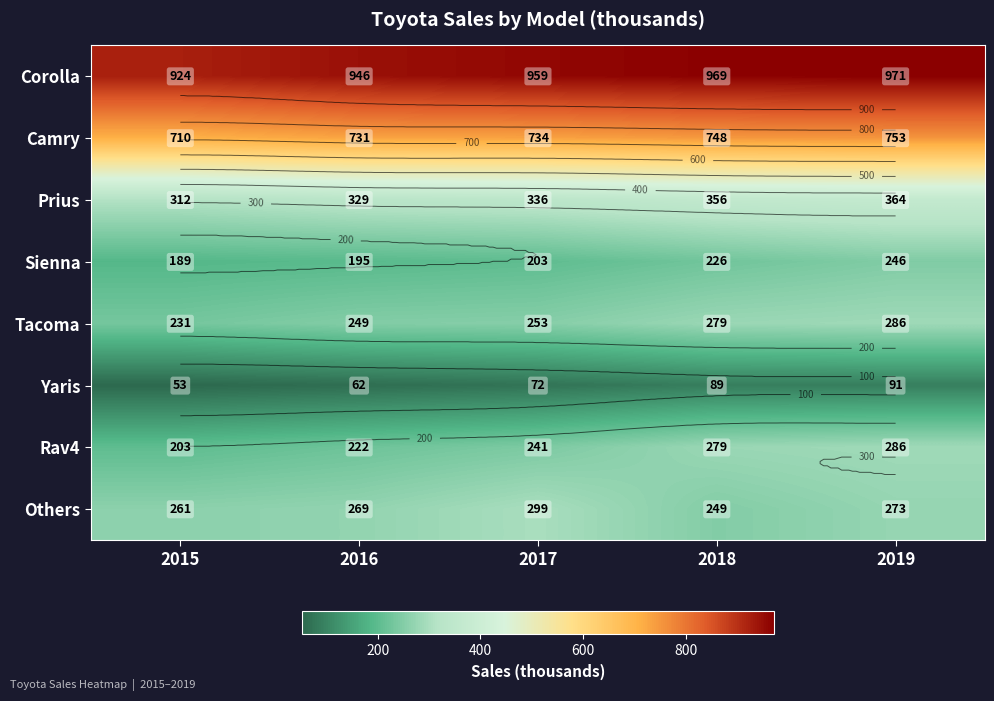

Which label corresponds to the smallest value in the chart?

2015